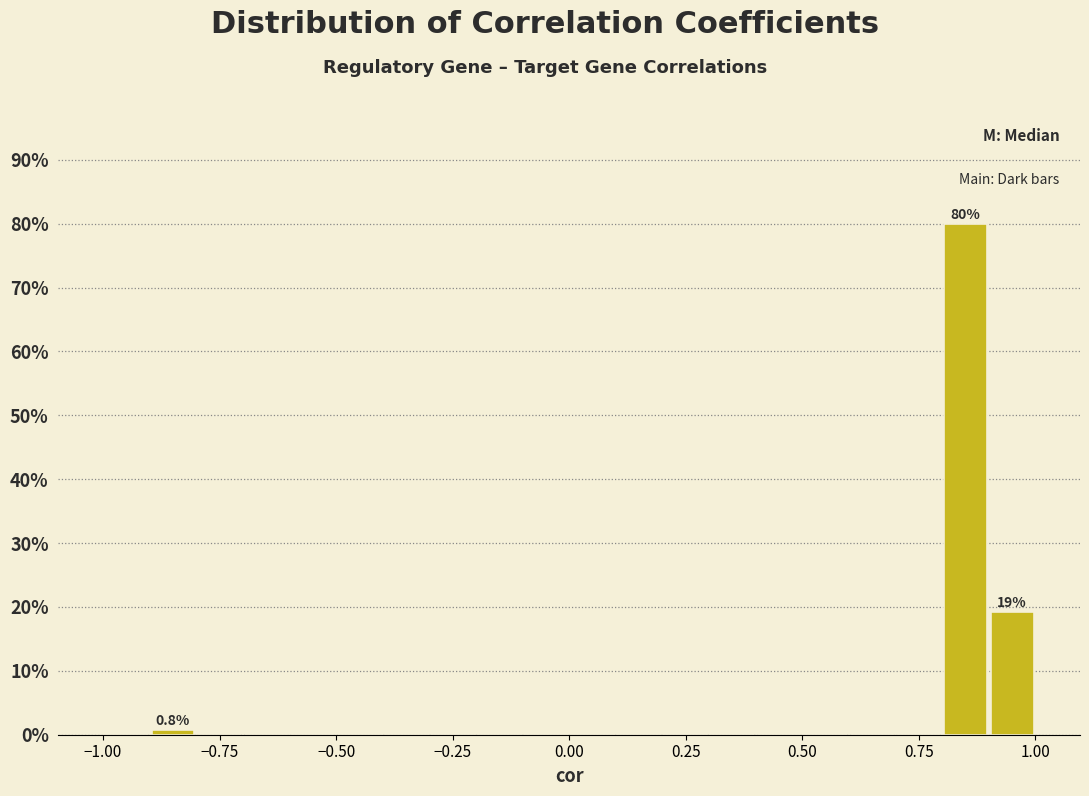

Read against the x-axis, roughly where is the centre of the tallest bar?

0.85